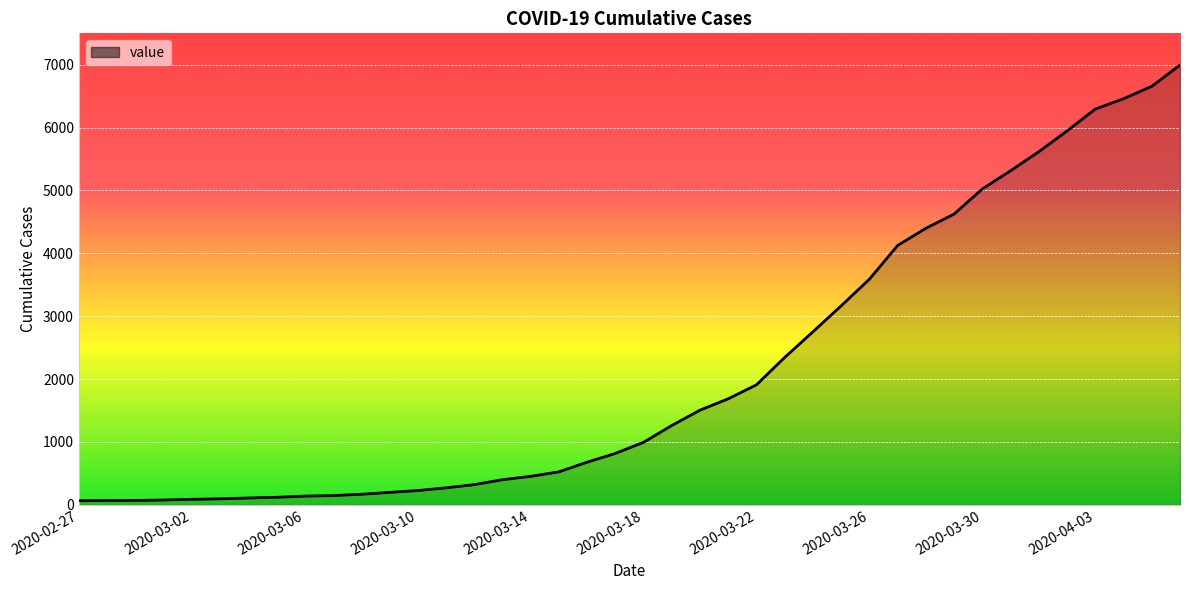

What is the difference between the maximum and minimum values?

6931